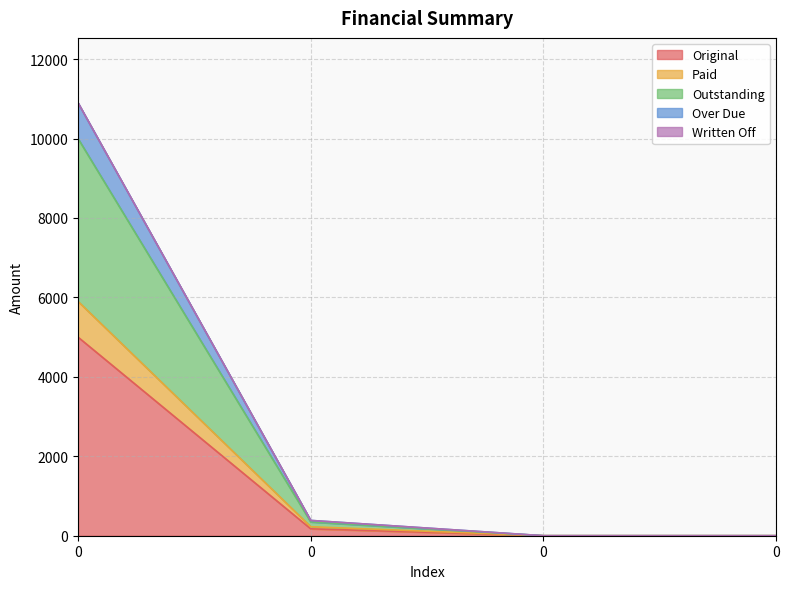

Does the chart display data point markers on the line(s)?

No